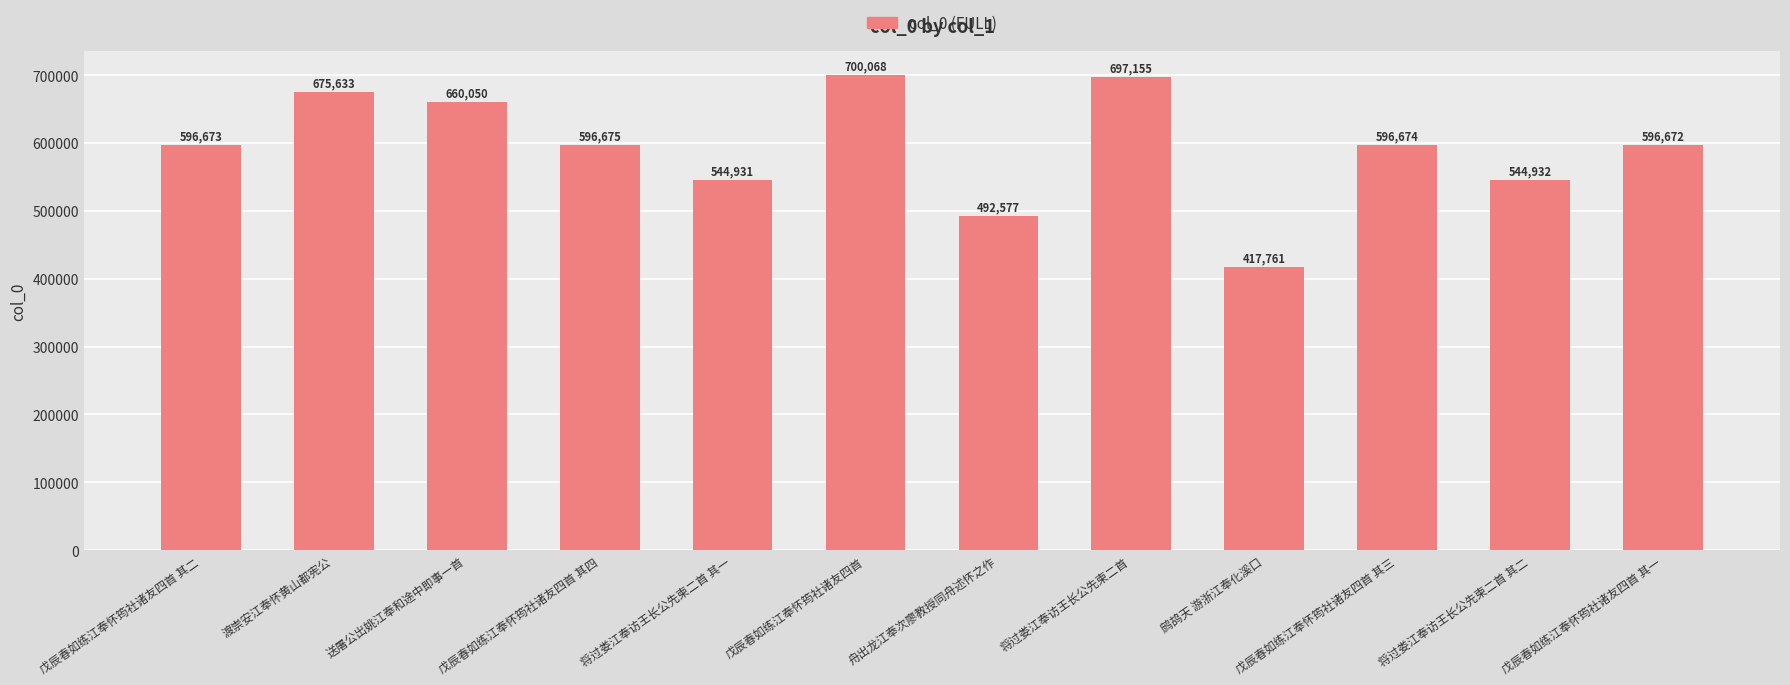

What is the difference between the maximum and minimum values?

282307